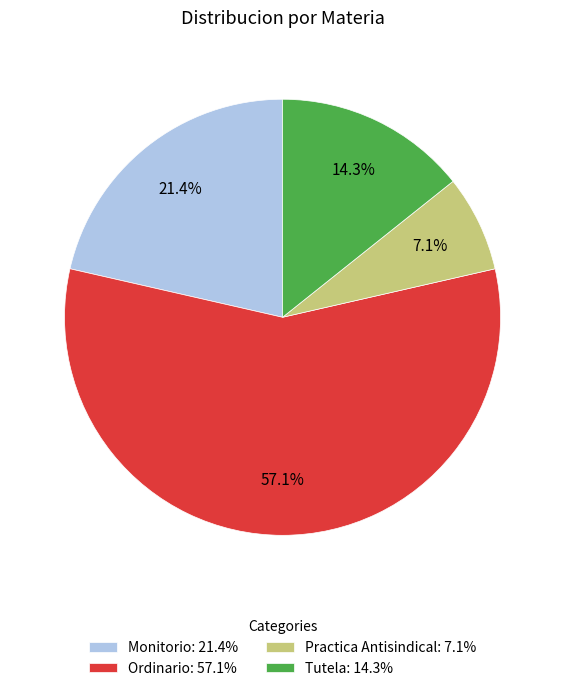

Do Tutela and Ordinario together represent more than half of the pie?

Yes